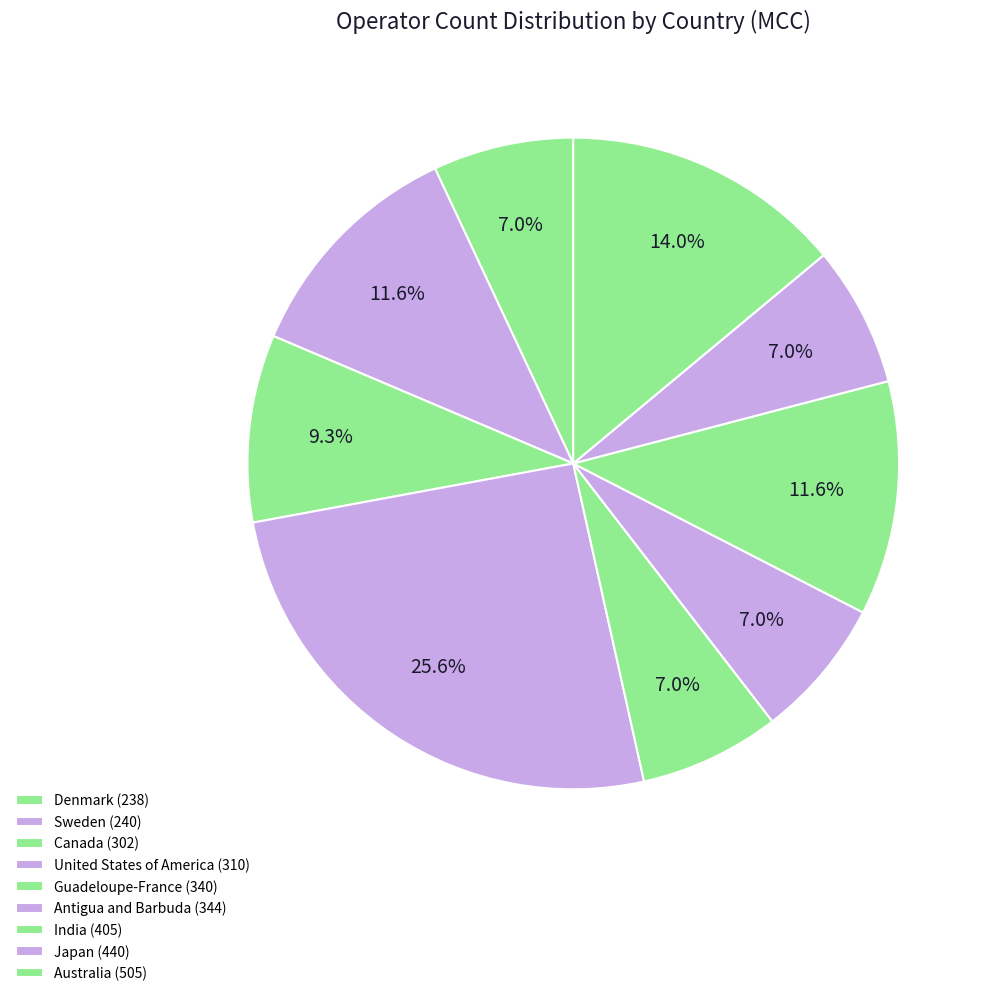

Do Antigua and Barbuda (344) and Australia (505) together represent more than half of the pie?

No